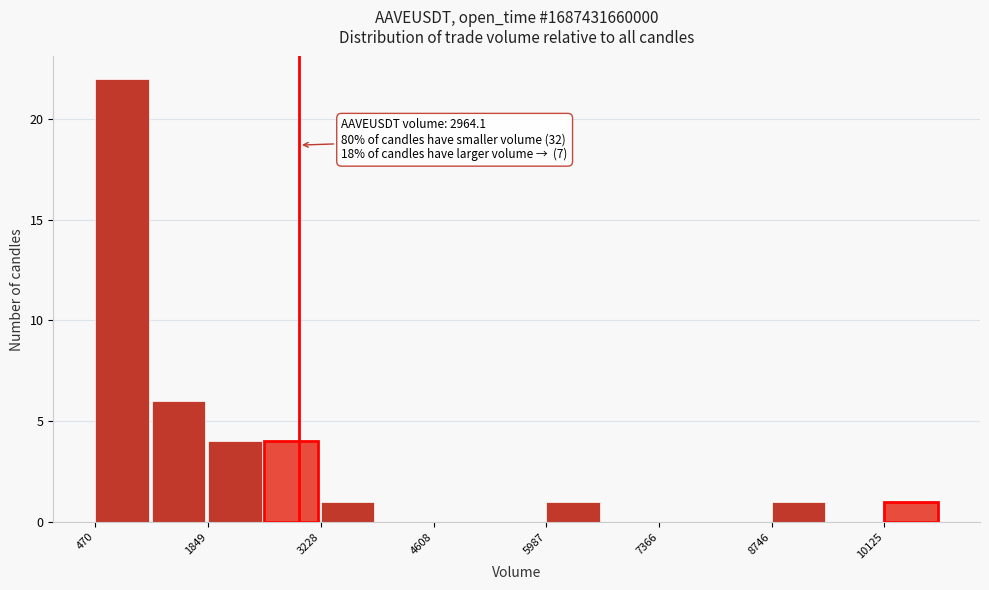

Around what value on the x-axis is the tallest bar? Give the approximate position of its centre, as read against the axis.

800